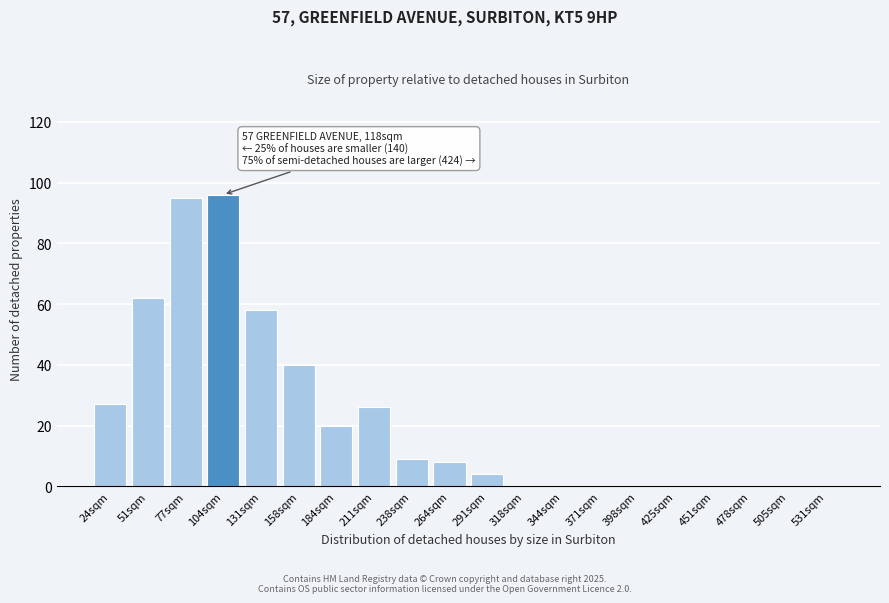

Reading left to right, list all the values displayed in this chart.

24sqm=27	51sqm=62	77sqm=95	104sqm=96	131sqm=58	158sqm=40	184sqm=20	211sqm=26	238sqm=9	264sqm=8	291sqm=4	318sqm=0	344sqm=0	371sqm=0	398sqm=0	425sqm=0	451sqm=0	478sqm=0	505sqm=0	531sqm=0